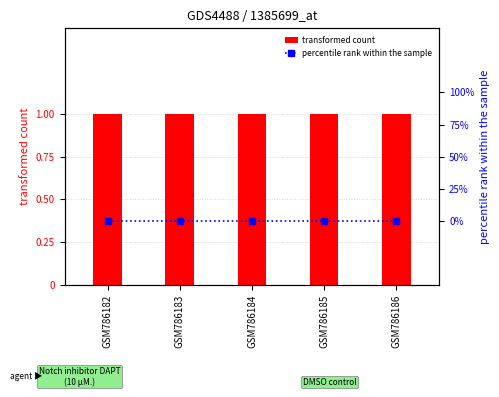

Is the value of percentile rank within the sample at GSM786184 greater than the value of transformed count at GSM786185?

No